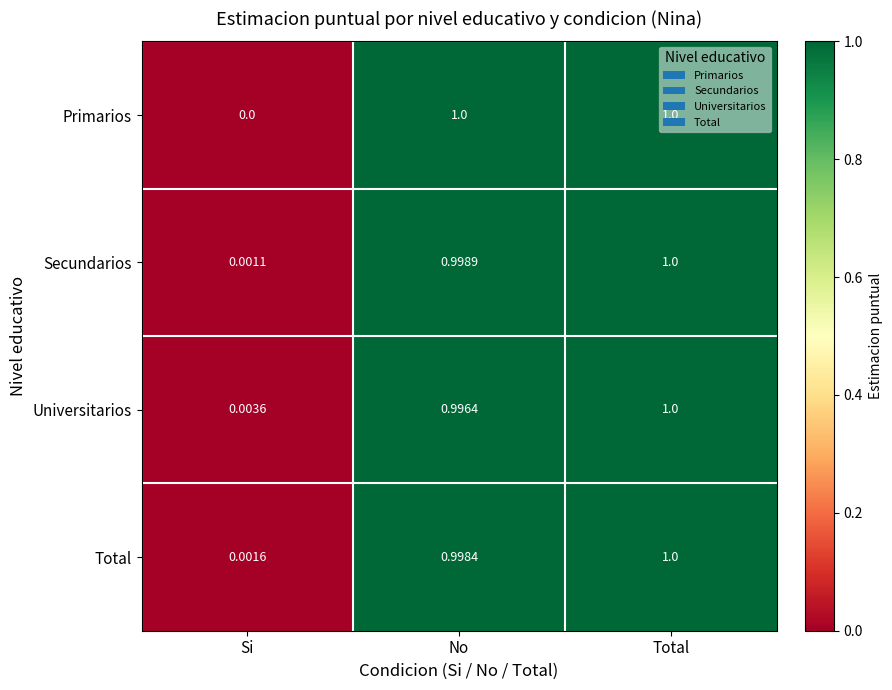

How many series are shown in this chart?

4